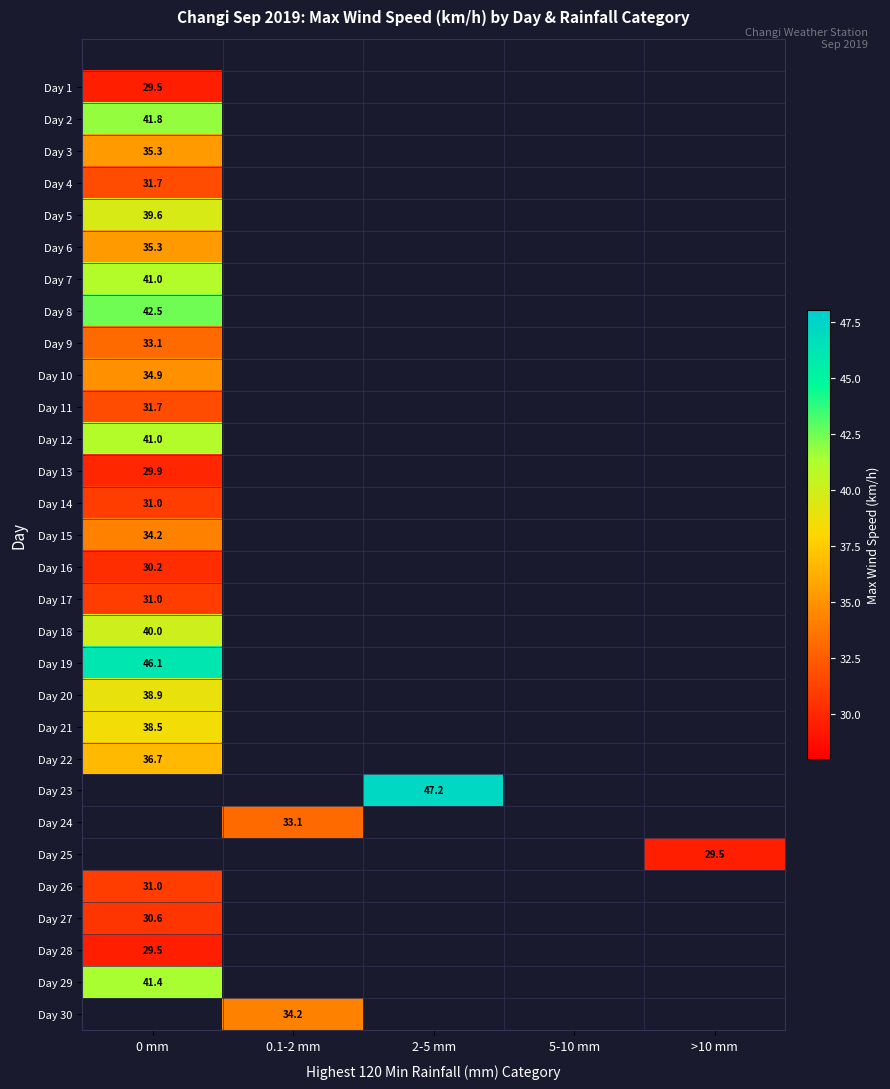

Is it true that Day 15 equals 34.2 at 0 mm?

True